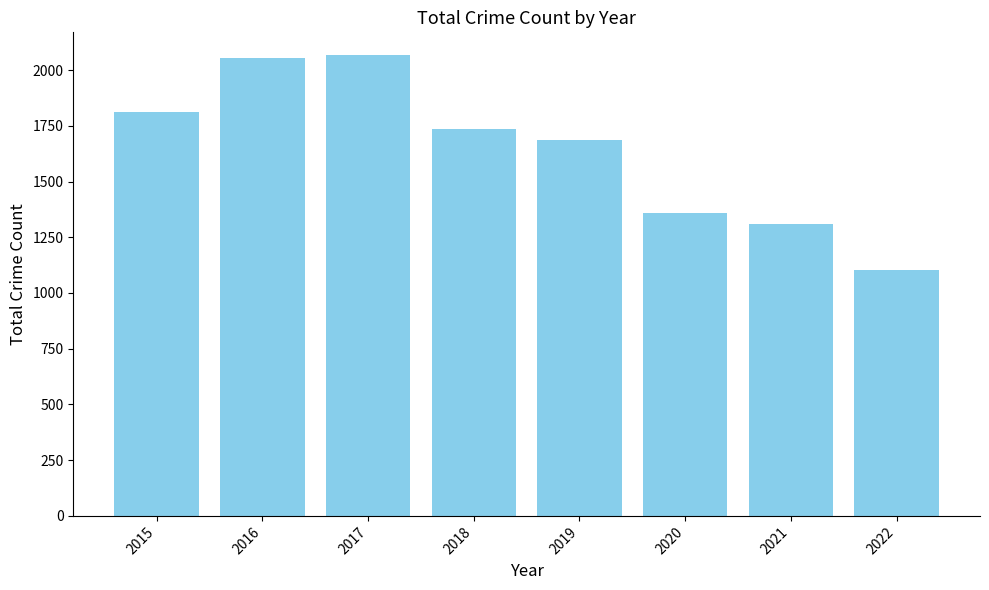

The value at 2018 is 2671. True or false?

False